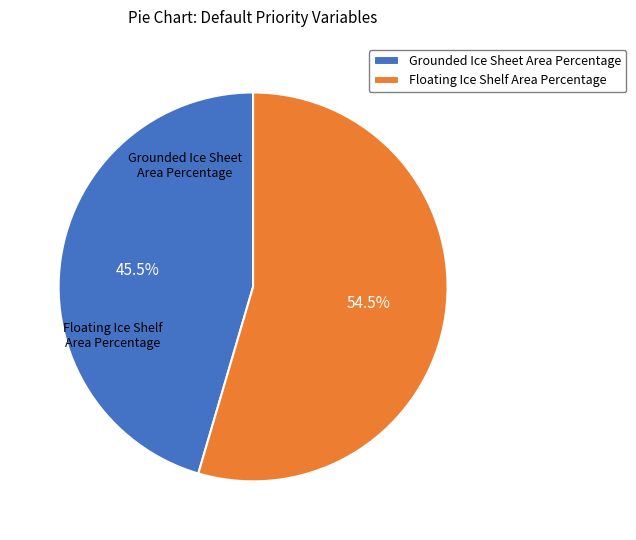

What is the smallest slice in the pie chart?

Grounded Ice Sheet Area Percentage